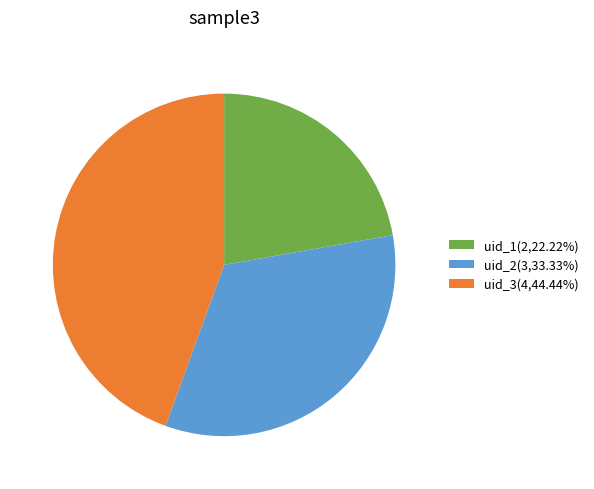

Is there any slice that represents more than half of the pie?

No